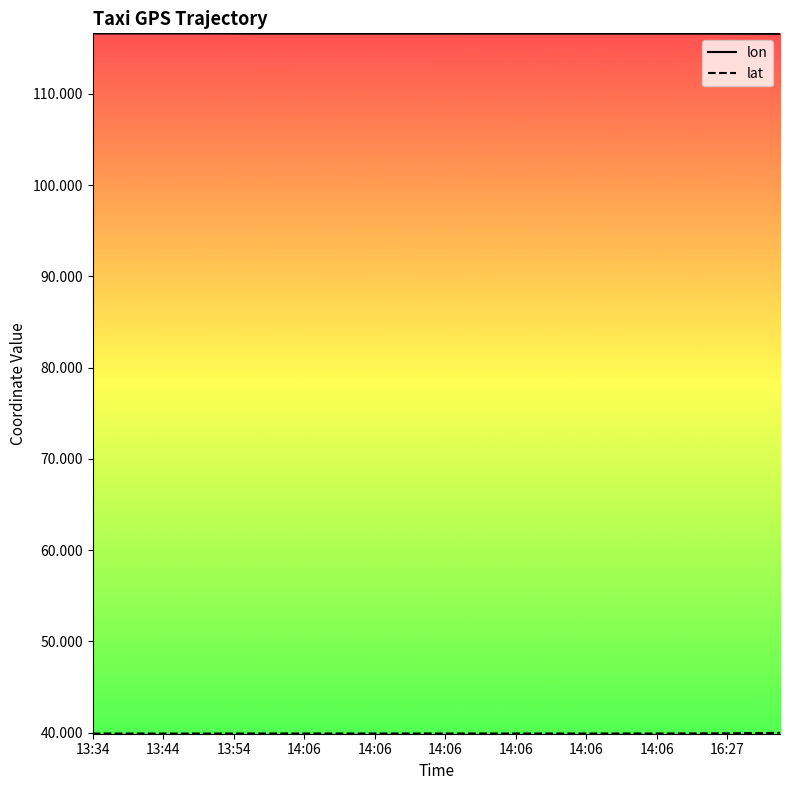

Which series has the largest total across all categories?

lon